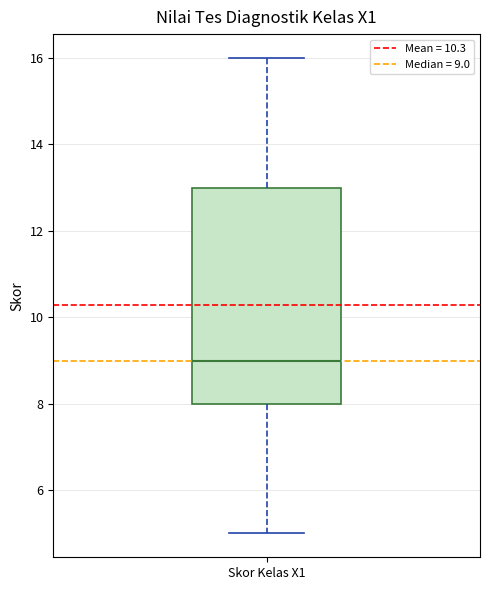

Transcribe this box plot: give where the median line is, the range the box spans, and where the two whiskers end, as read against the y-axis. The values are not printed on the chart, so give them approximately, as read against the axis.

median 9, box 8 to 13, whiskers 5 to 16